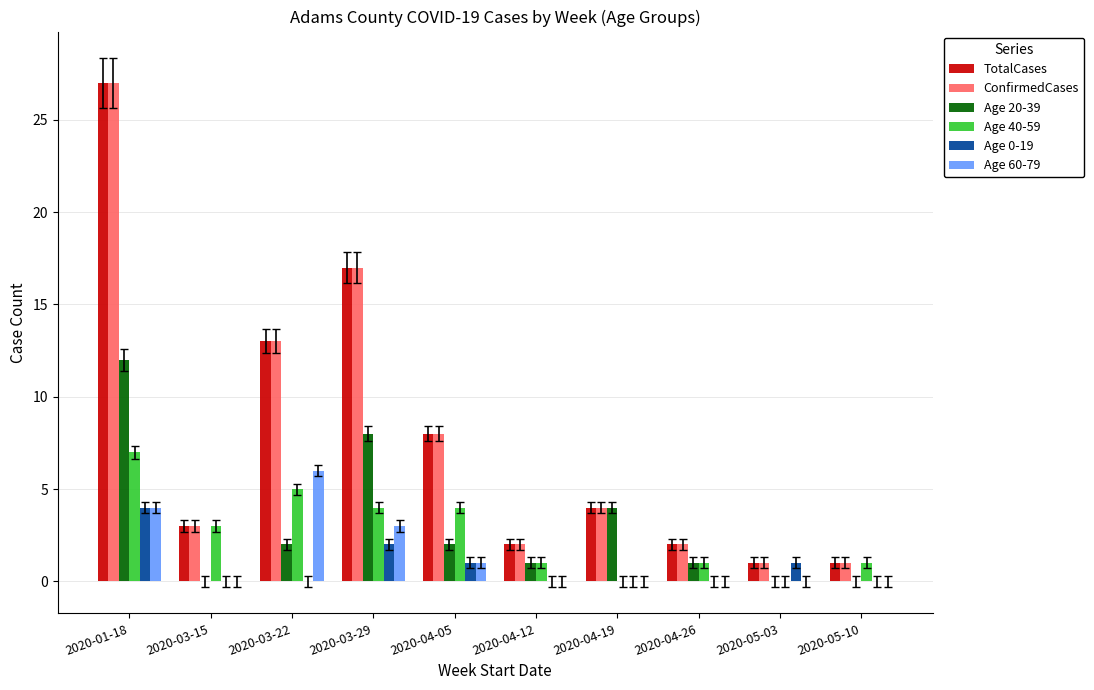

Are the bars horizontal?

No